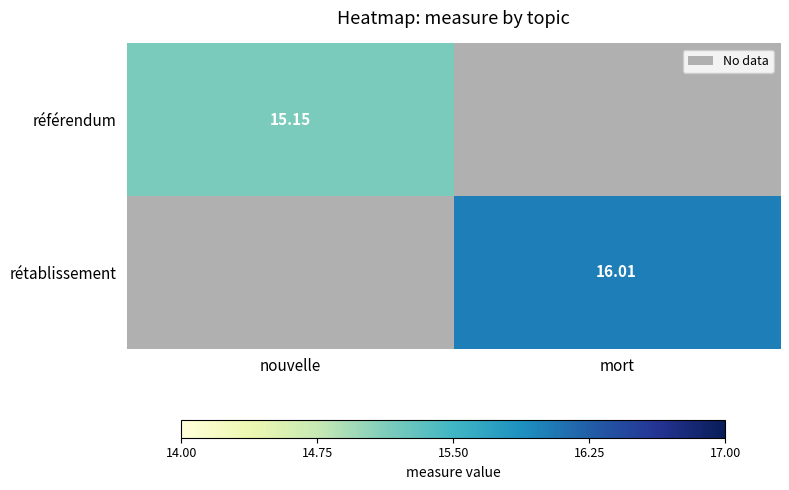

Is the value of référendum at nouvelle greater than the value of rétablissement at mort?

No